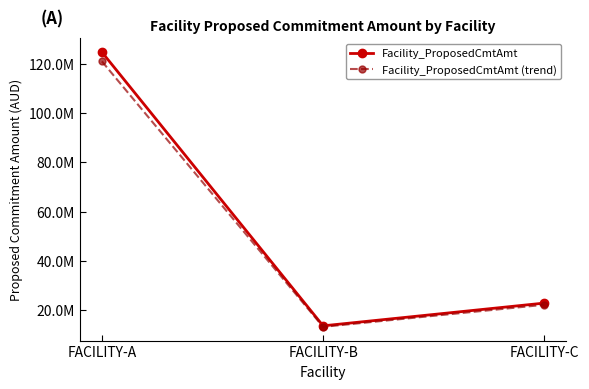

What is the sum of all Facility_ProposedCmtAmt values?

161209075.7